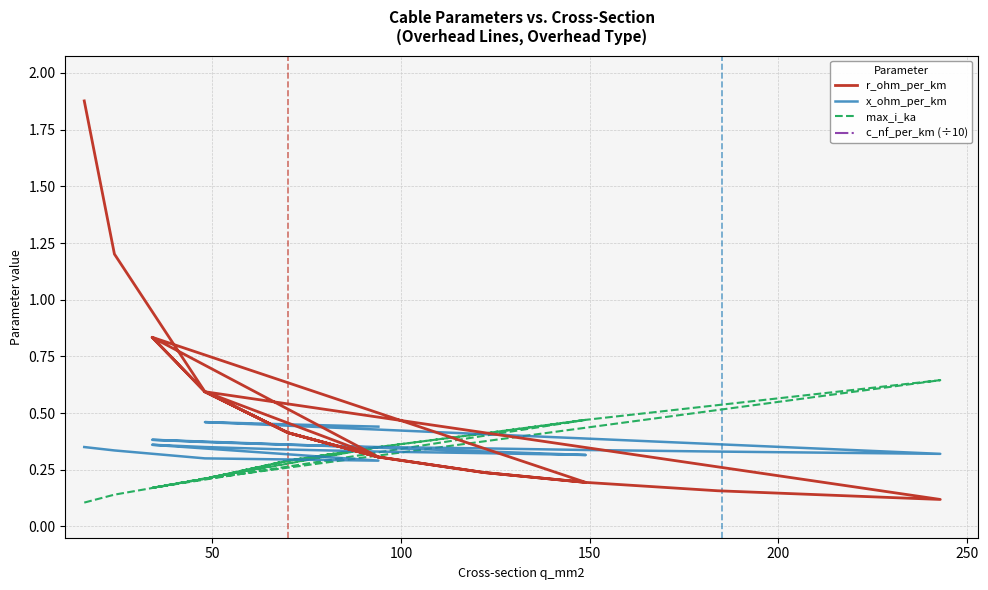

How many lines are shown in the chart?

4